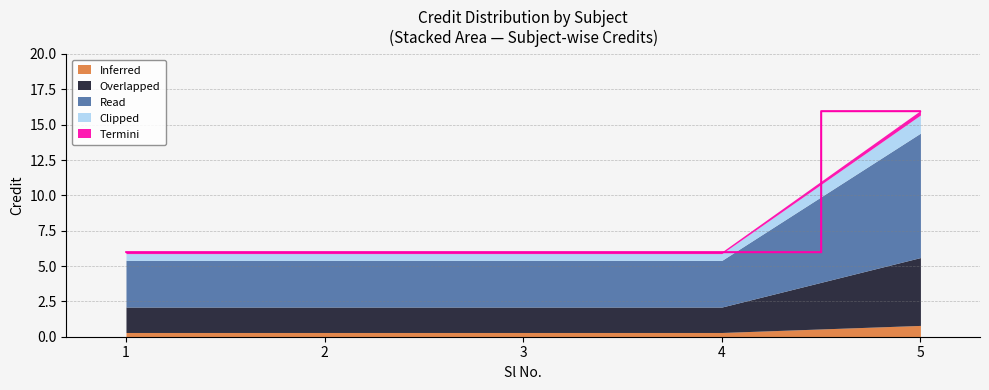

Reading left to right, what are all the values shown in this chart?

6.0	6.0	6.0	6.0	16.0